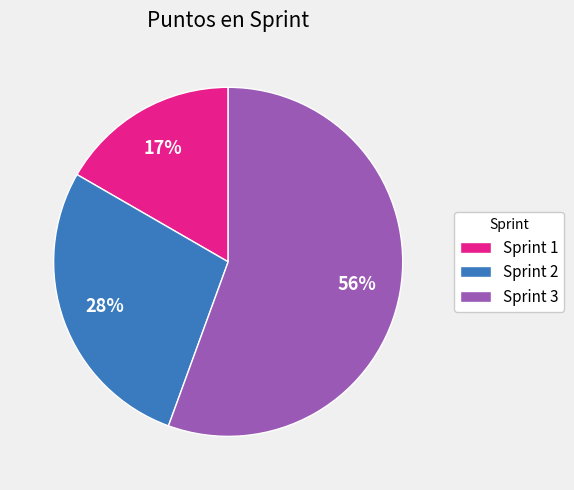

Rank the categories by value from highest to lowest.

Sprint 3, Sprint 2, Sprint 1